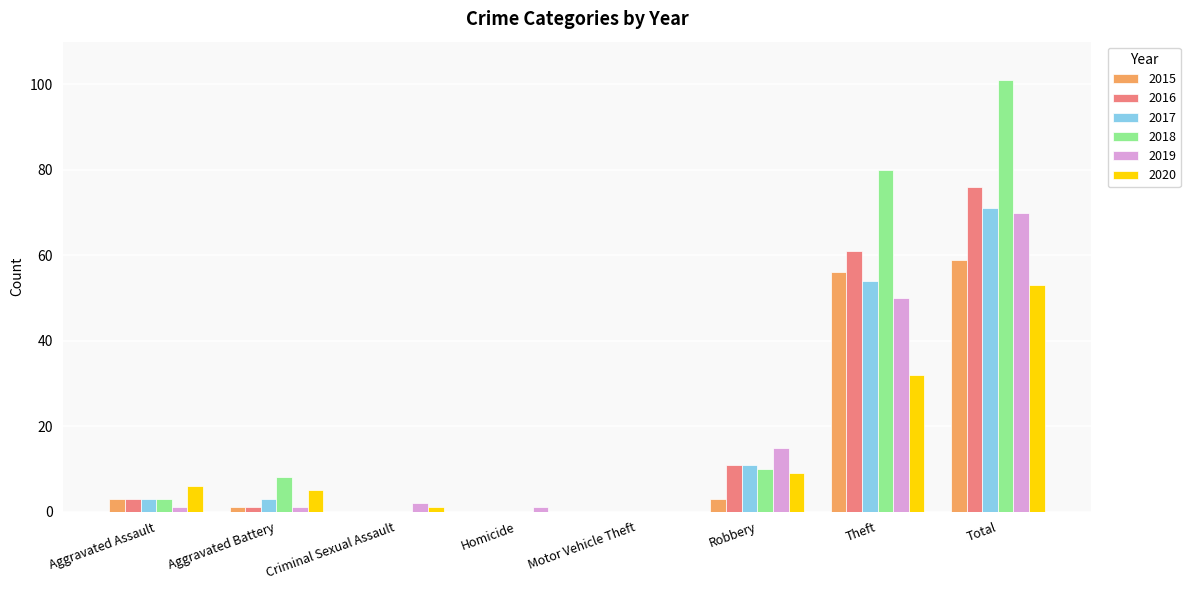

The 2018 series shows 10 at Robbery. True or false?

True